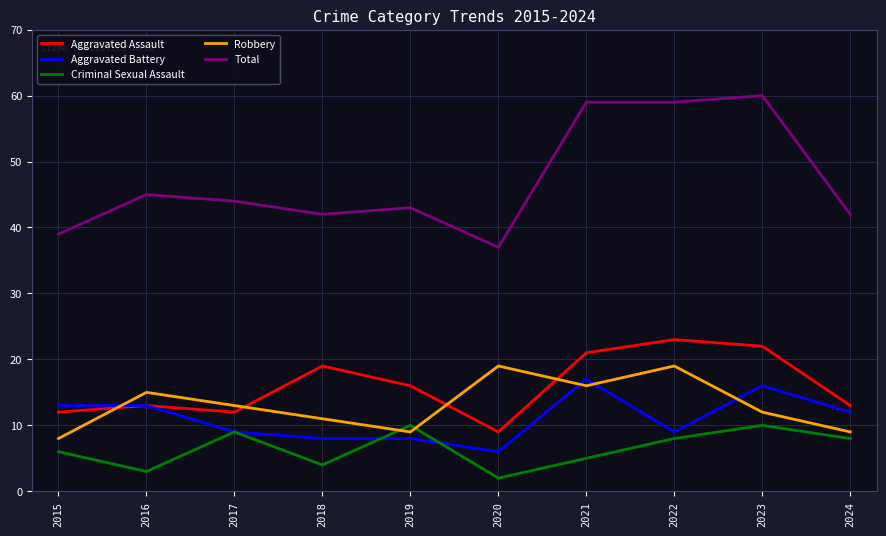

What is the spread (max minus min) of values at 2020?

35